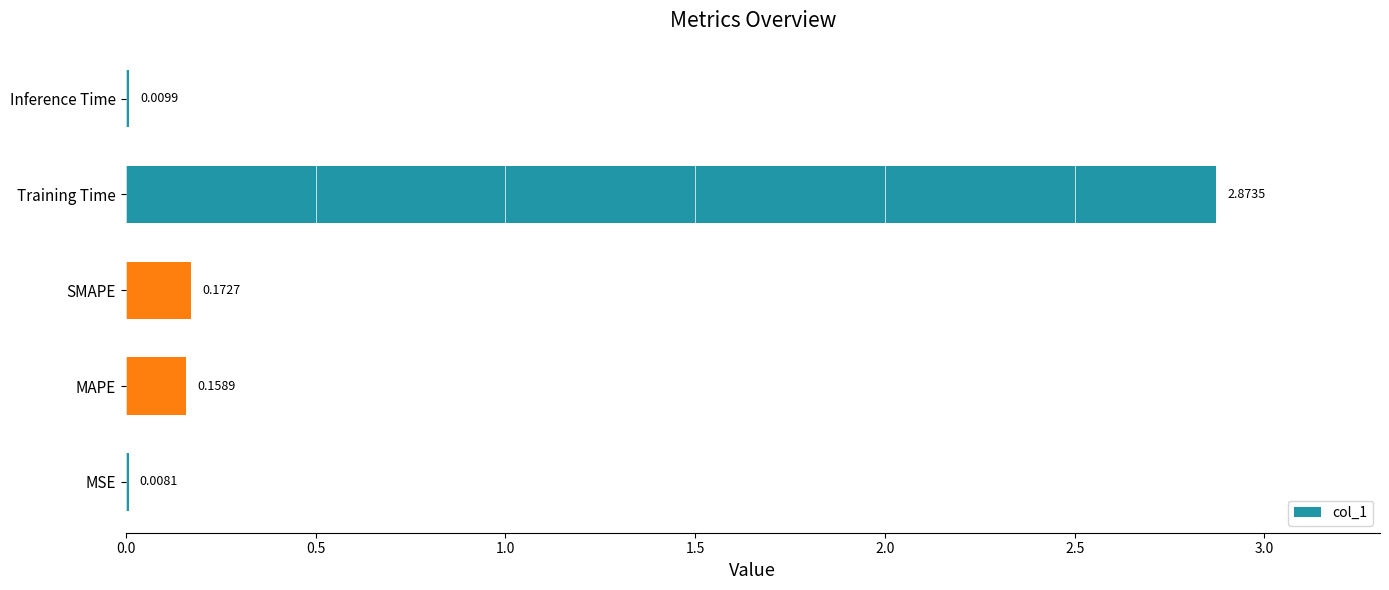

Between MAPE and SMAPE, which is larger?

SMAPE